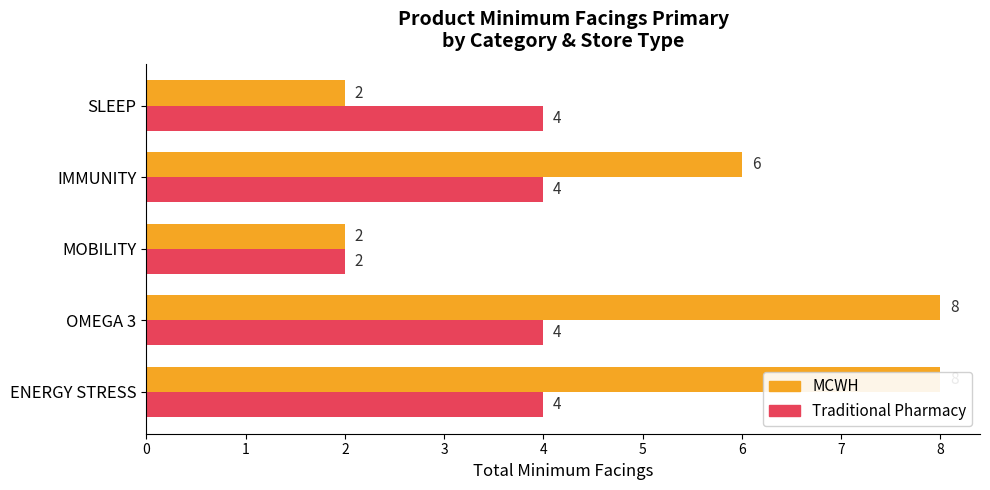

Which series has the widest spread of values?

MCWH